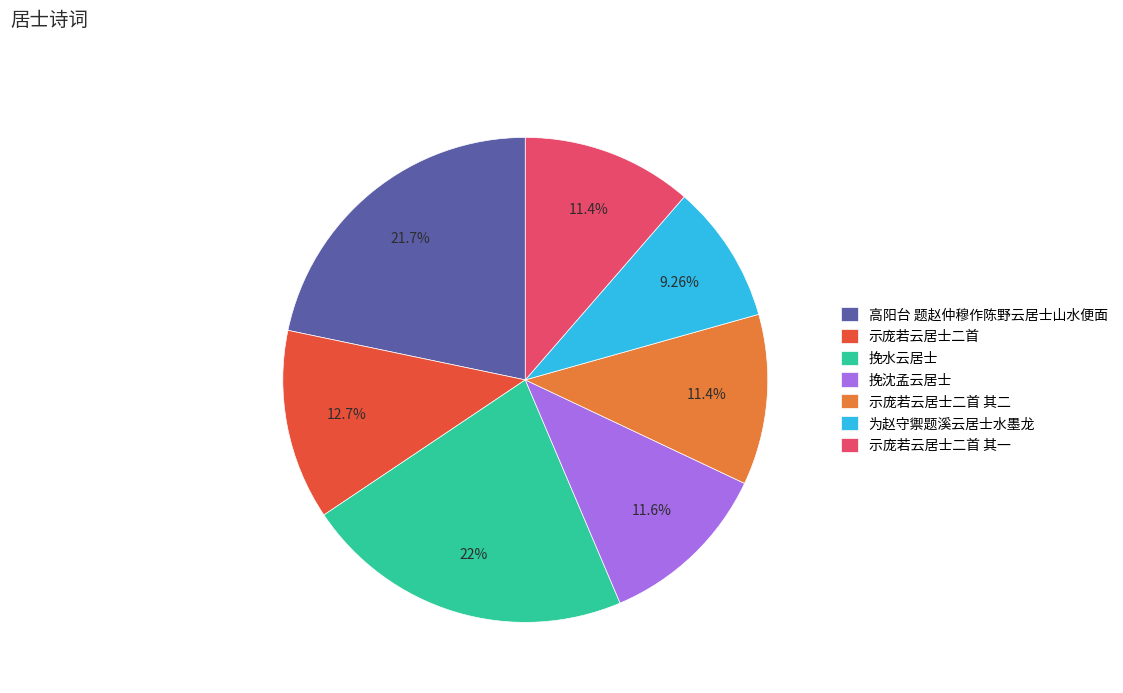

Which category has the smallest portion of the pie?

为赵守禦题溪云居士水墨龙